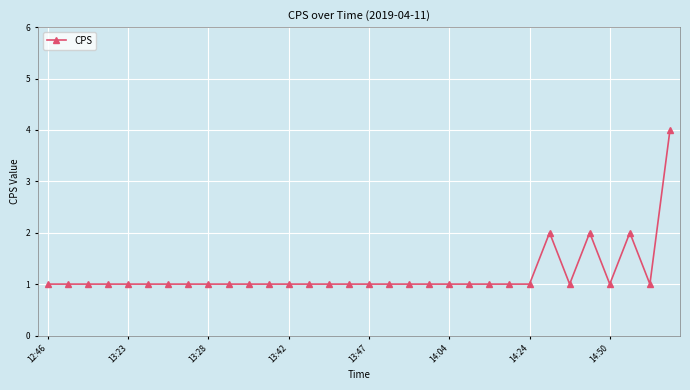

What is the value of the 13th point from the left?

1